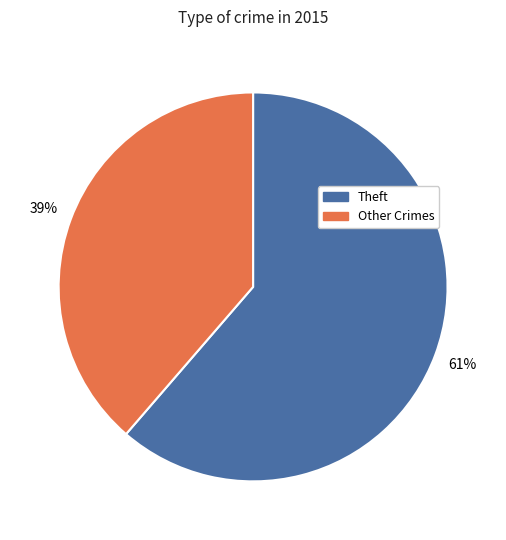

To the nearest percent, what is the average slice percentage?

50%